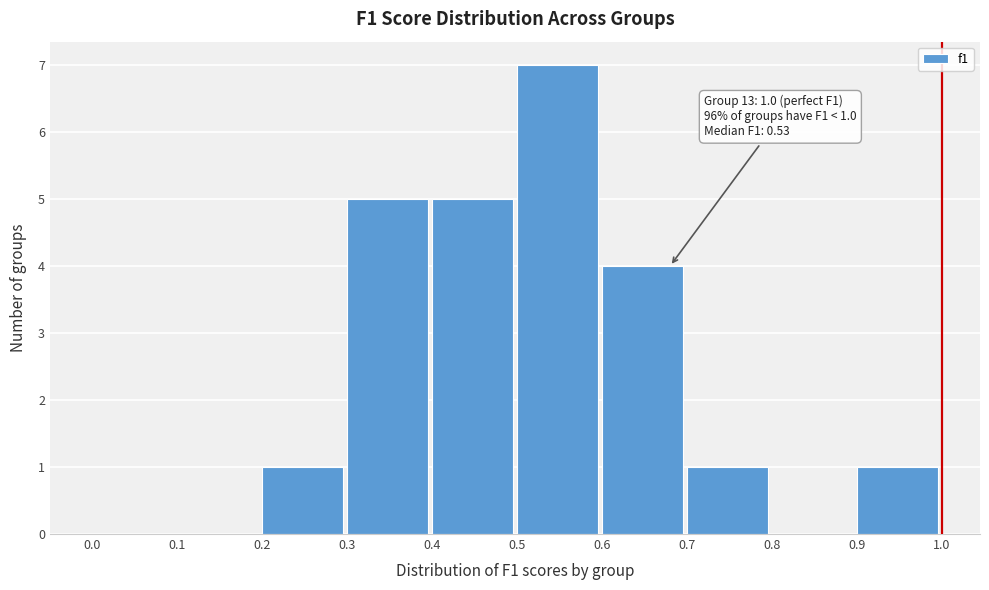

Over which range of the x-axis is the bar tallest?

0.5 to 0.6